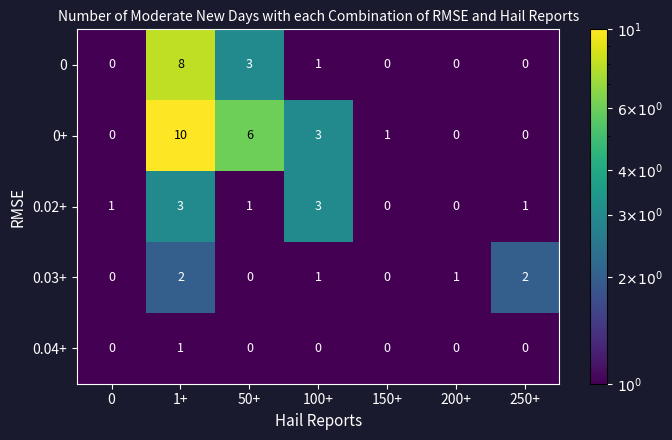

Rank the series by their maximum value, from lowest to highest.

0.04+, 0.03+, 0.02+, 0, 0+